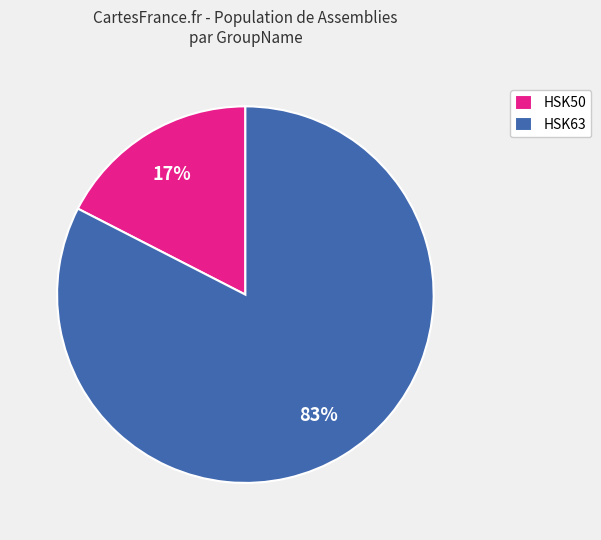

Is there a majority slice in this chart?

Yes